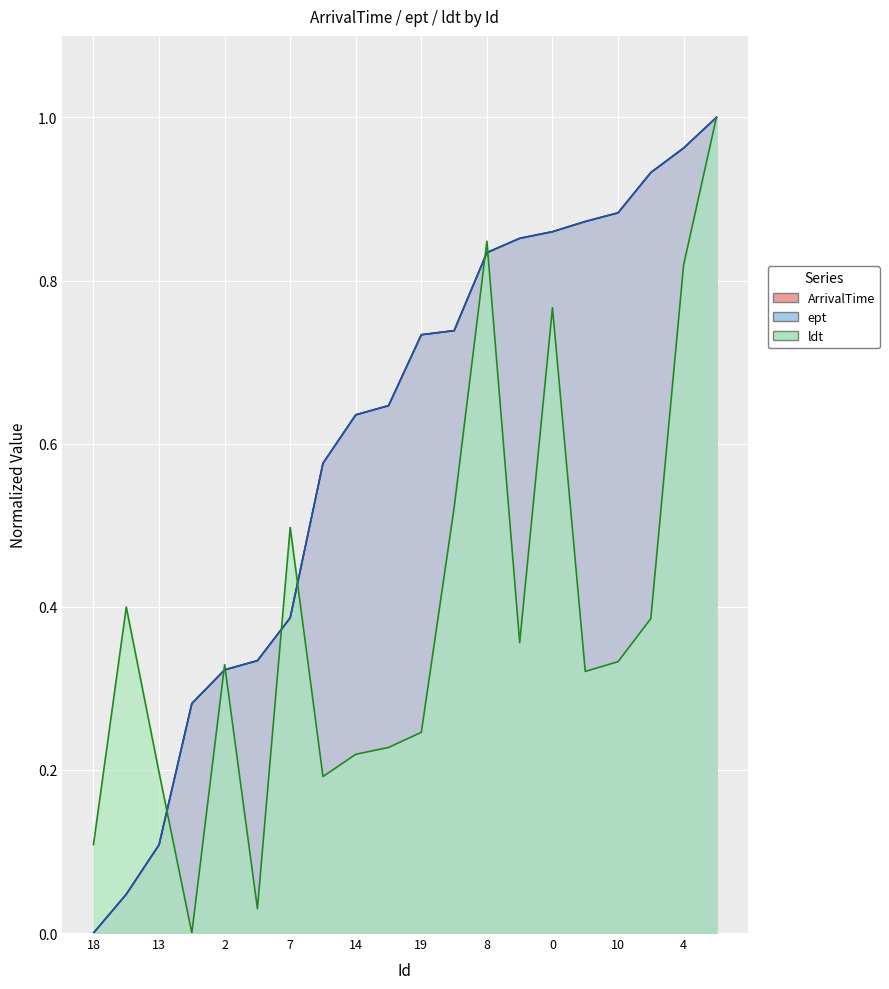

True or false: ArrivalTime and ept cross at least once.

False